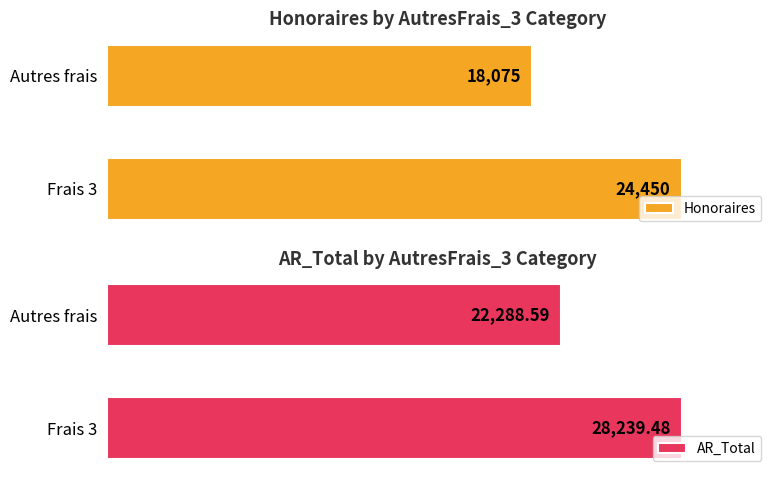

True or false: Honoraires has a value of 2683.4 at Autres frais.

False